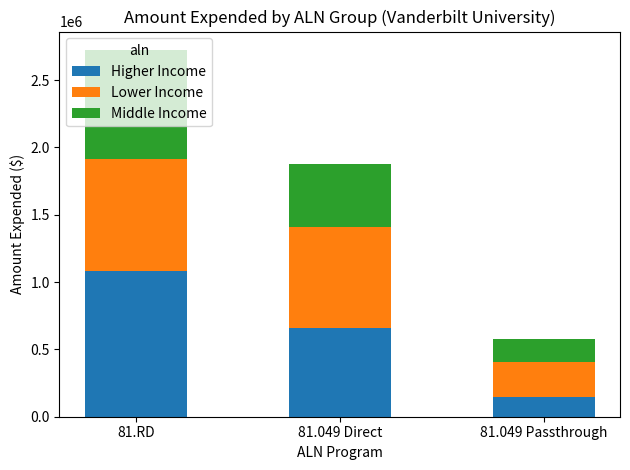

How many data points does each series have?

3